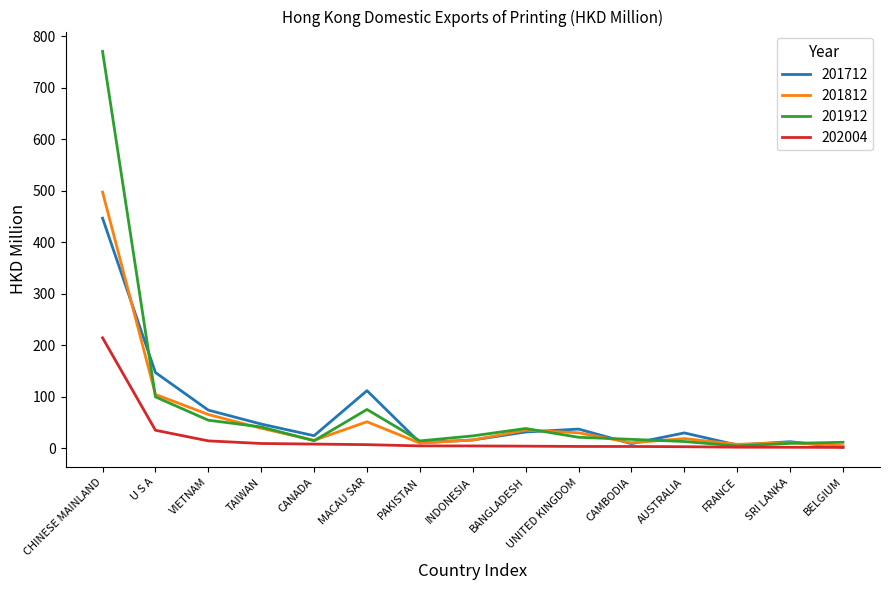

List the series in order of their peak value, highest first.

201912, 201812, 201712, 202004